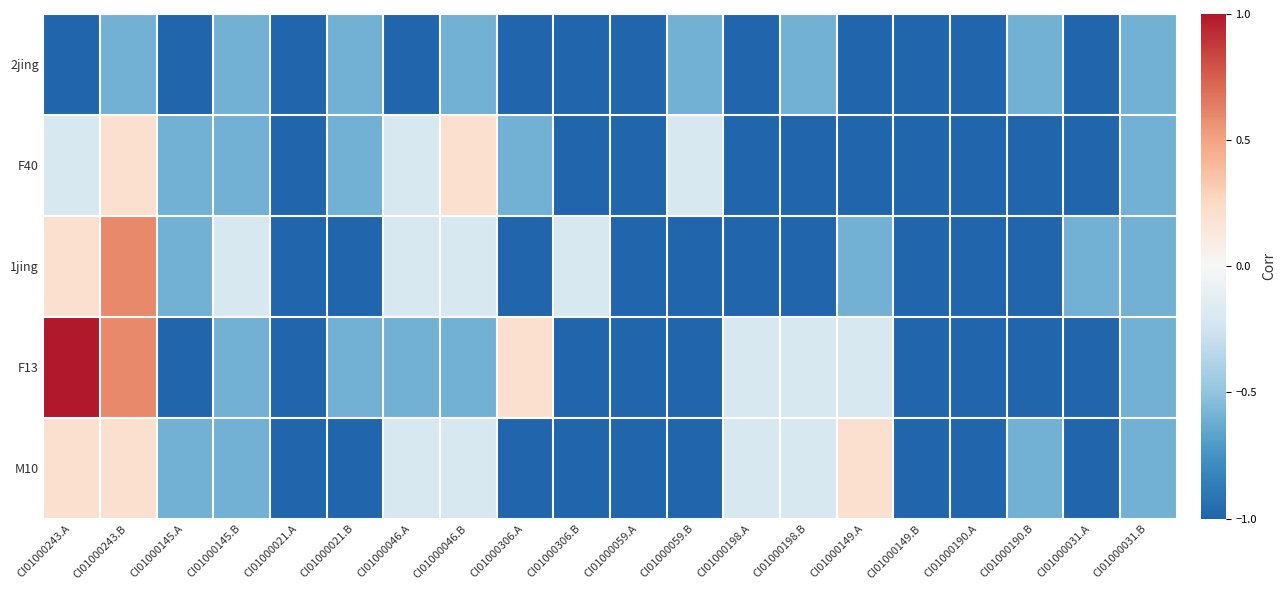

What is the total value across all series at CI01000243.B?

1.0